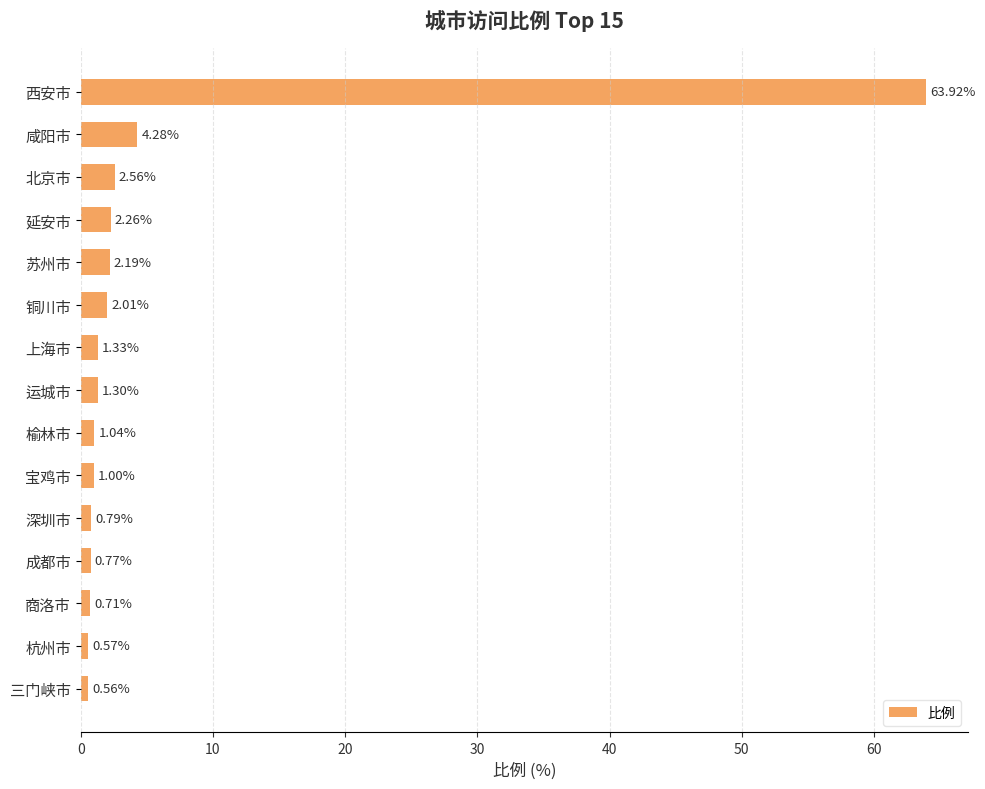

Where is the data nearest to the value 32?

咸阳市